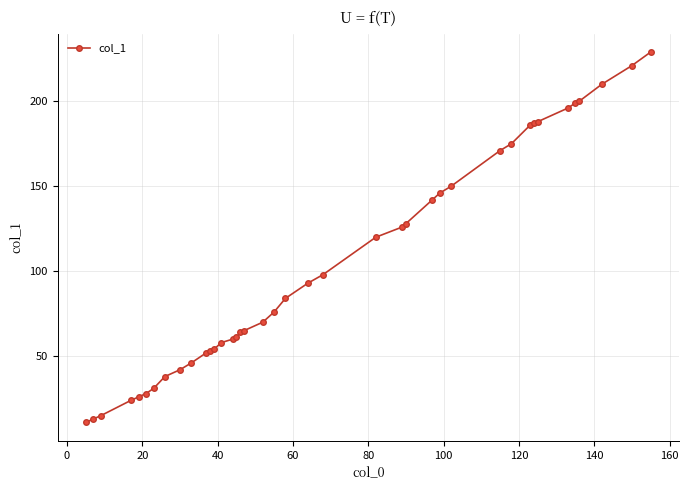

What is the maximum value shown in the chart?

229